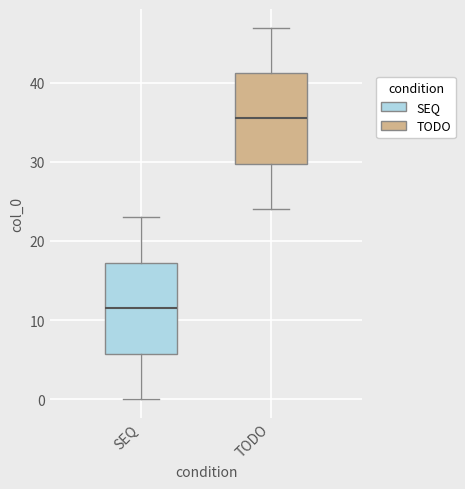

Which box has the lowest median line?

SEQ